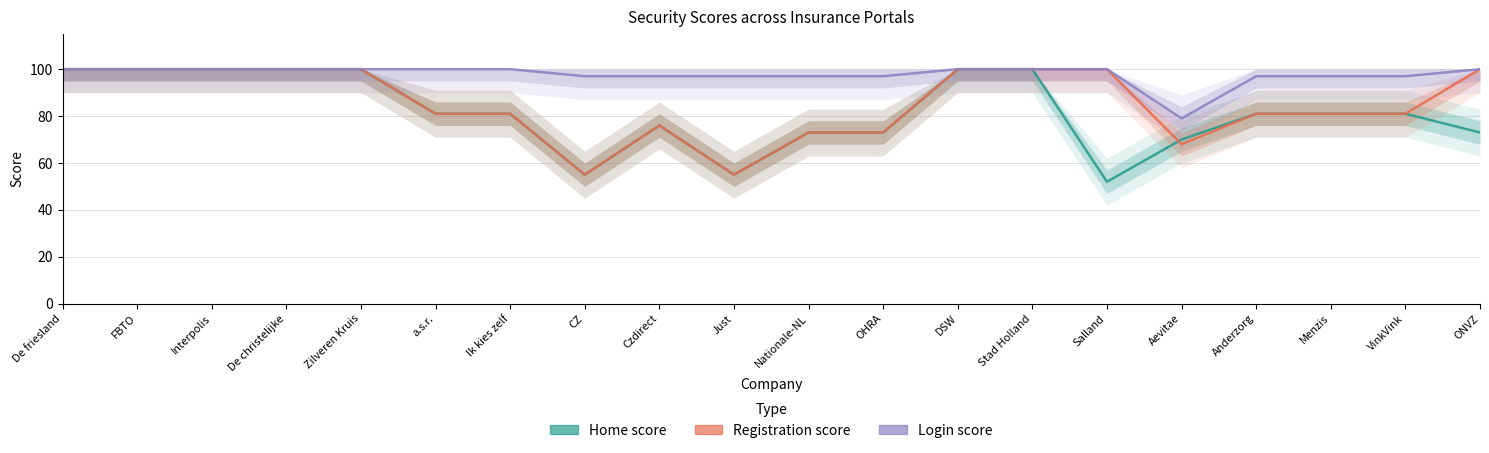

Does the chart display data point markers on the line(s)?

No